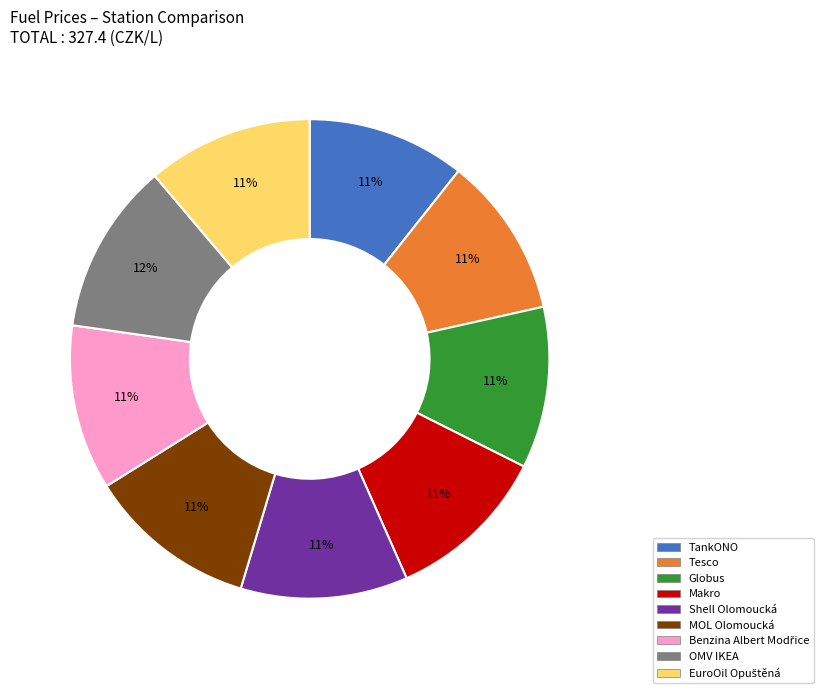

To the nearest percent, what is the difference between the largest and smallest slice percentages?

1%